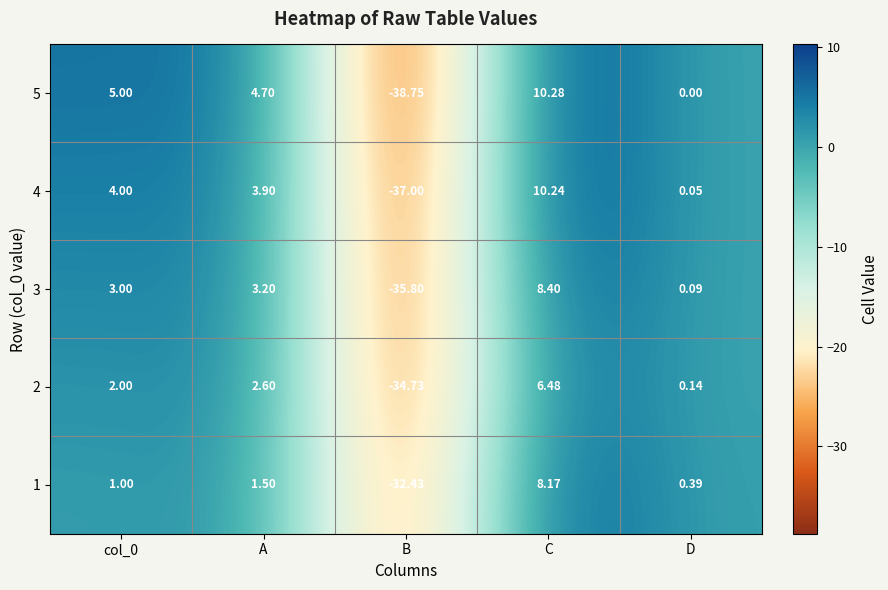

What is the spread (max minus min) of values at C?

3.8